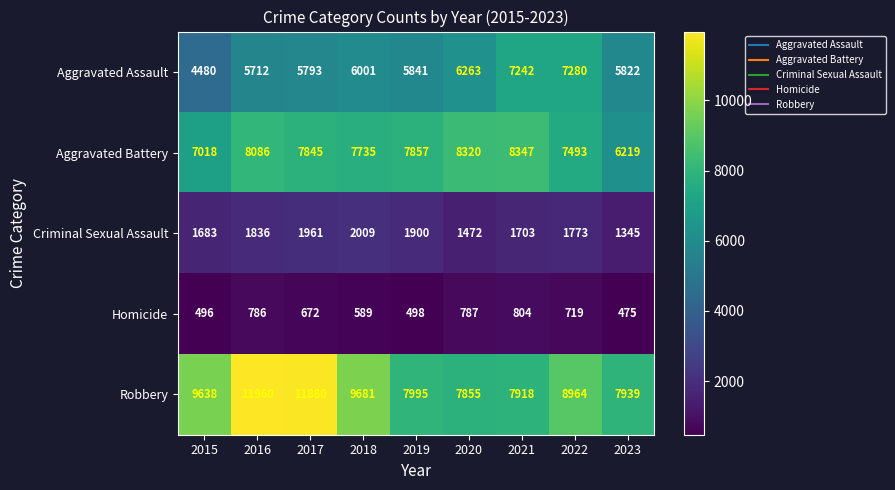

Which series has the widest spread of values?

Robbery